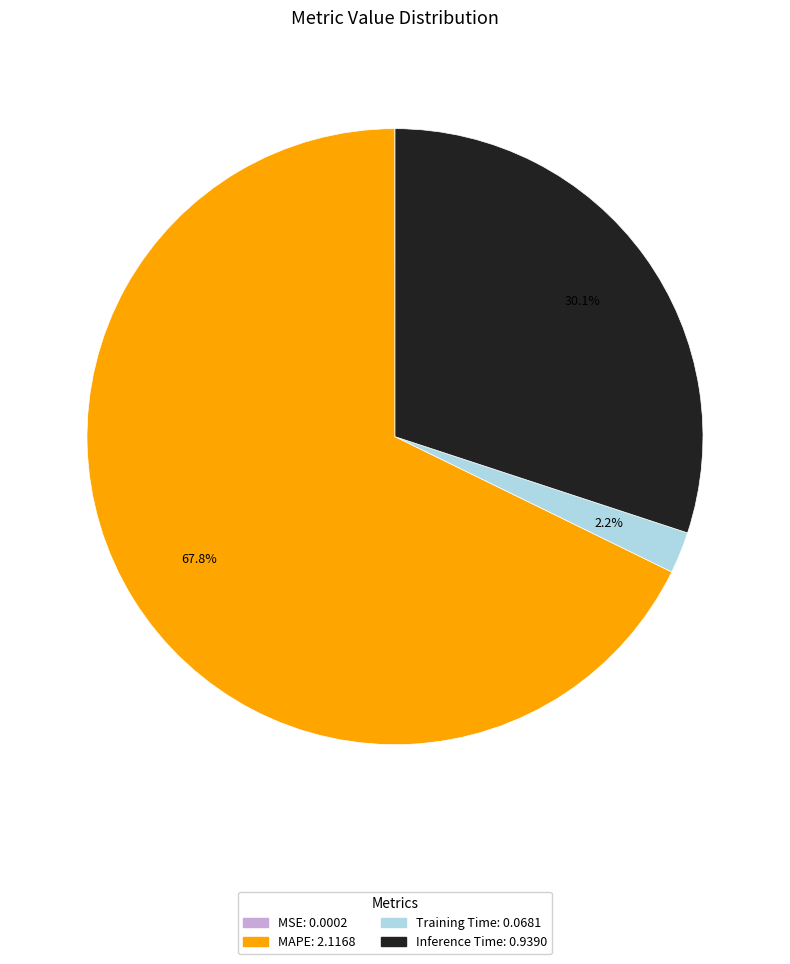

Does any single category account for the majority?

Yes